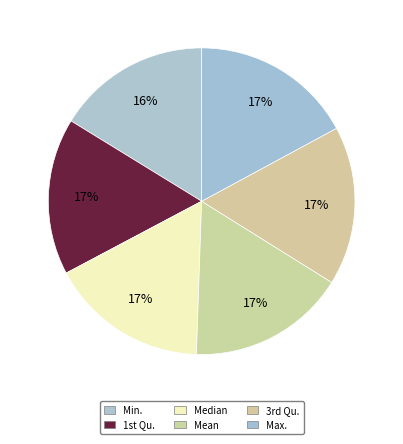

How many segments does this pie chart have?

6